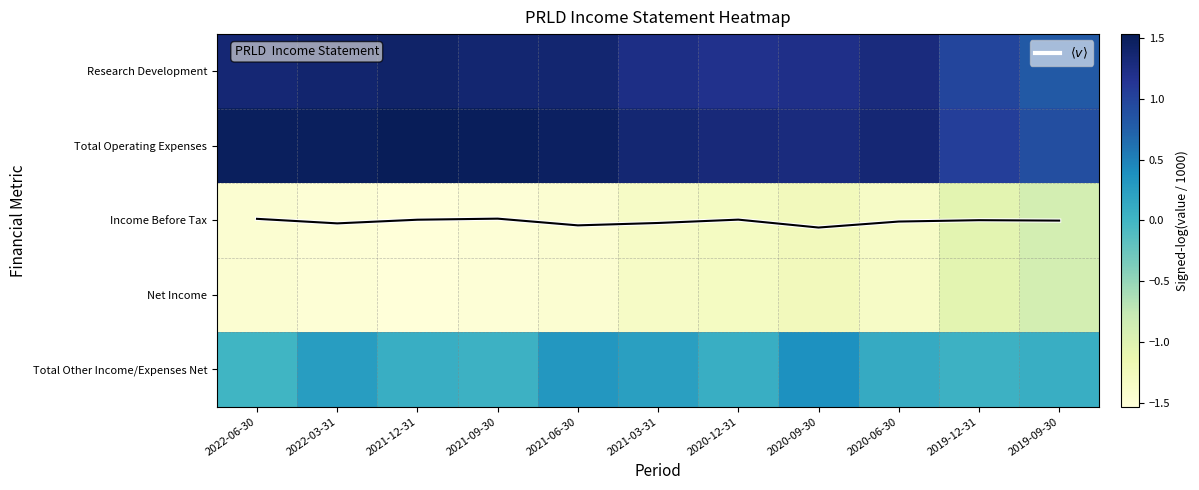

Is it true that $\langle v \rangle$ equals 2.0 at 2019-09-30?

True